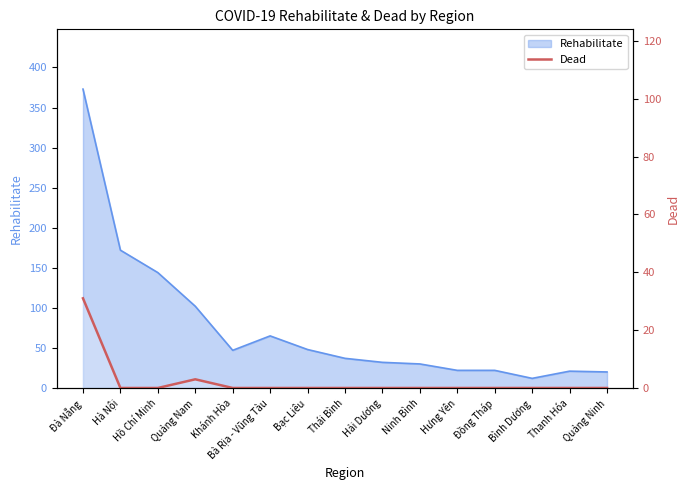

Between Hà Nội and Bình Dương, which is larger?

Hà Nội